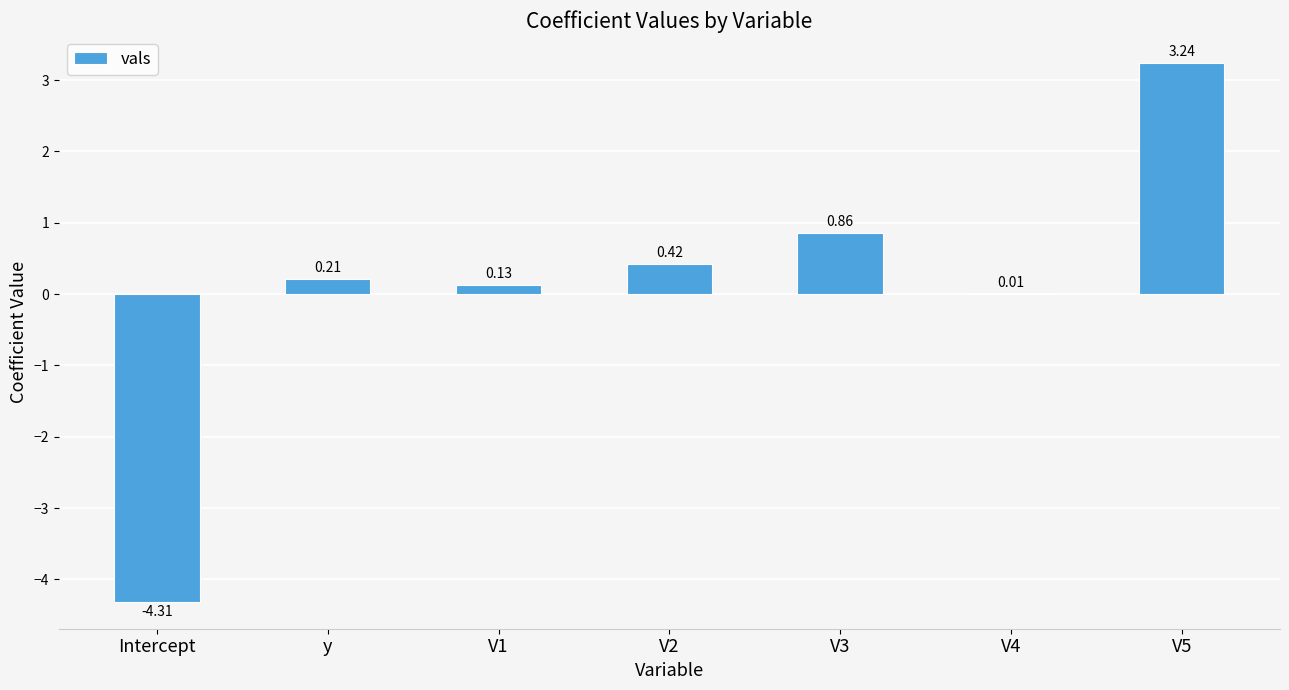

What is the sum of all values?

0.6